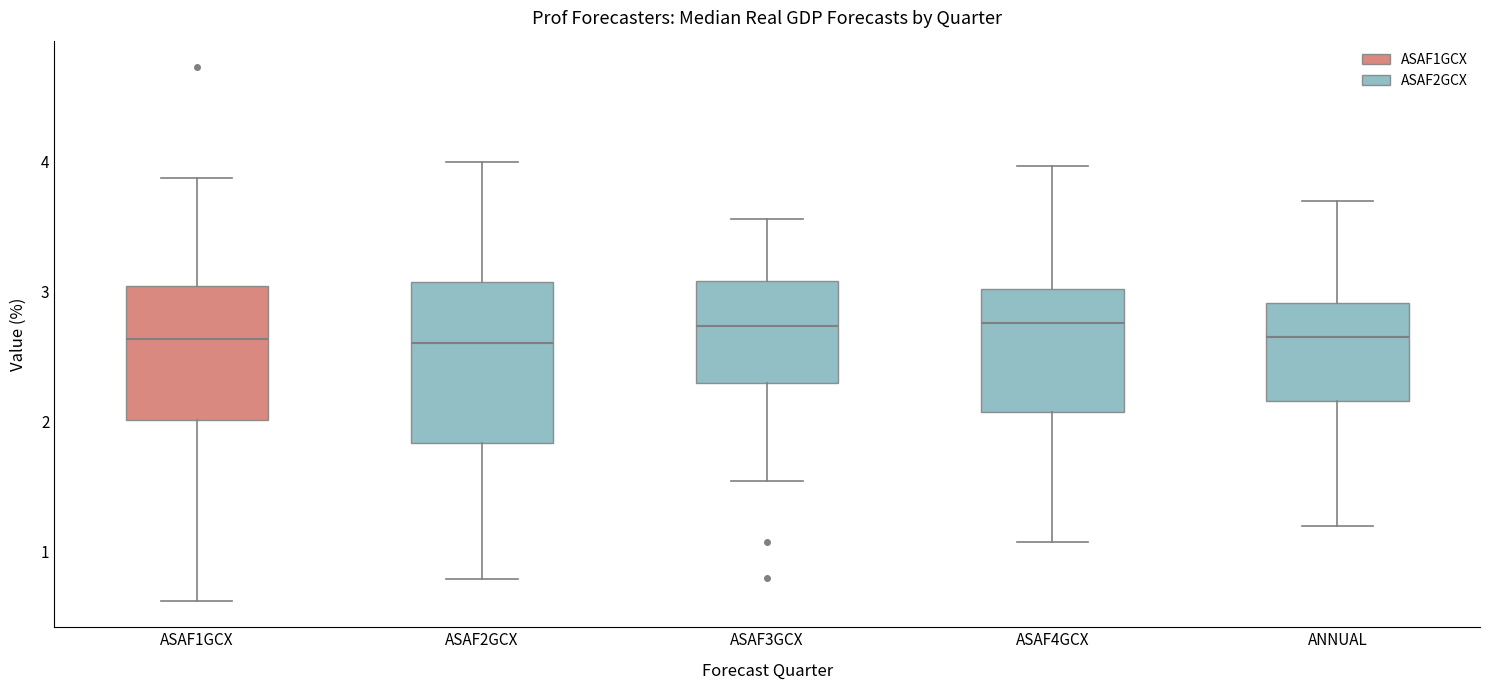

Comparing the boxes themselves (not the whiskers), which one is the tallest?

ASAF2GCX